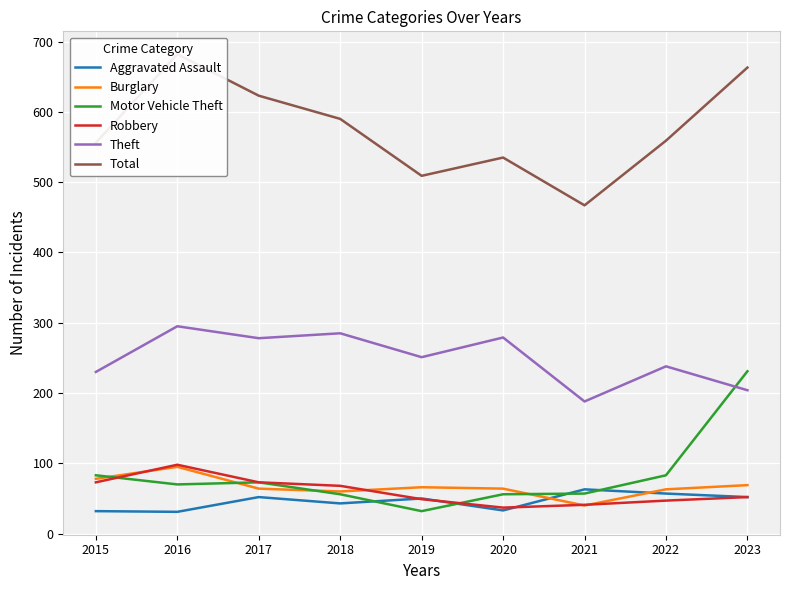

What is the spread (max minus min) of values at 2017?

571